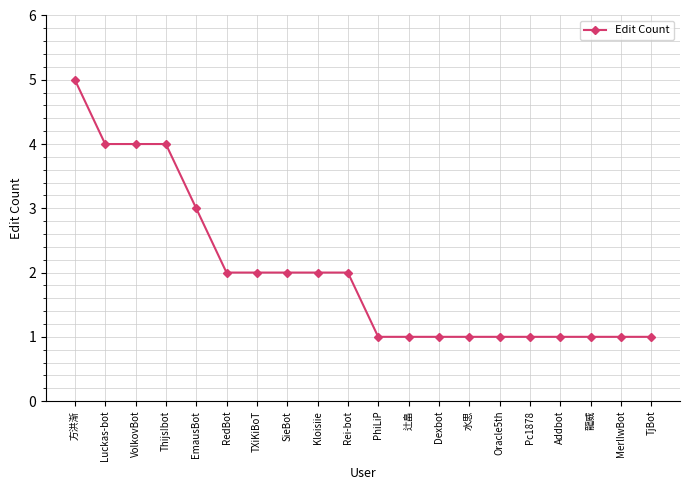

What is the difference between the maximum and second lowest values?

4